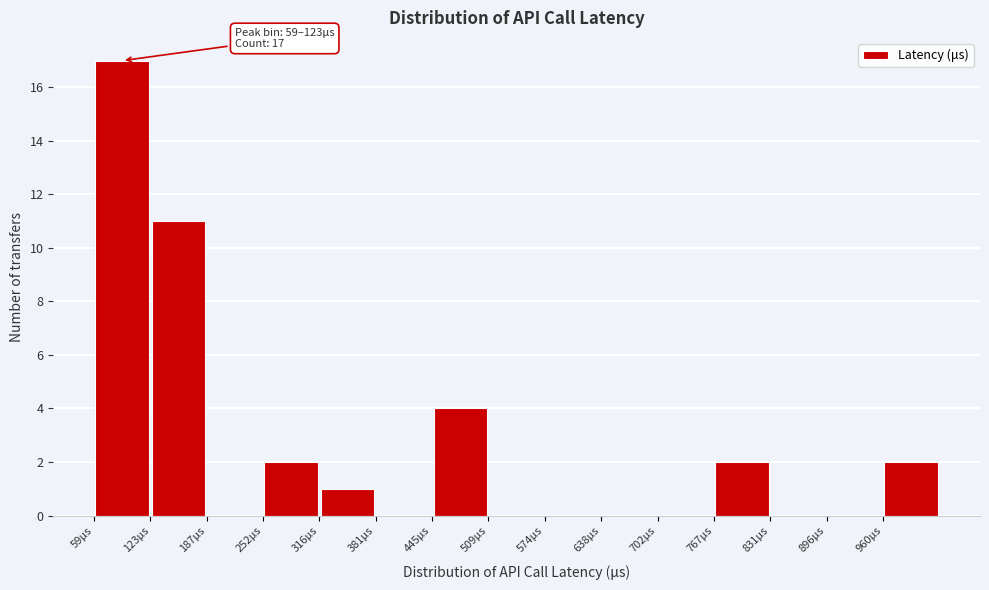

Over which range of the x-axis is the bar tallest?

60 to 120